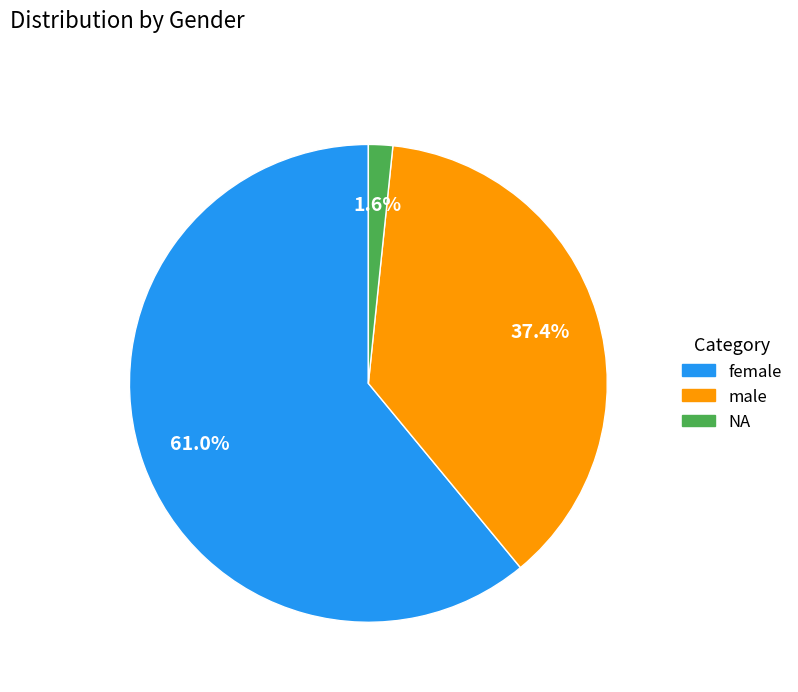

Does NA account for over 50% of the chart?

No